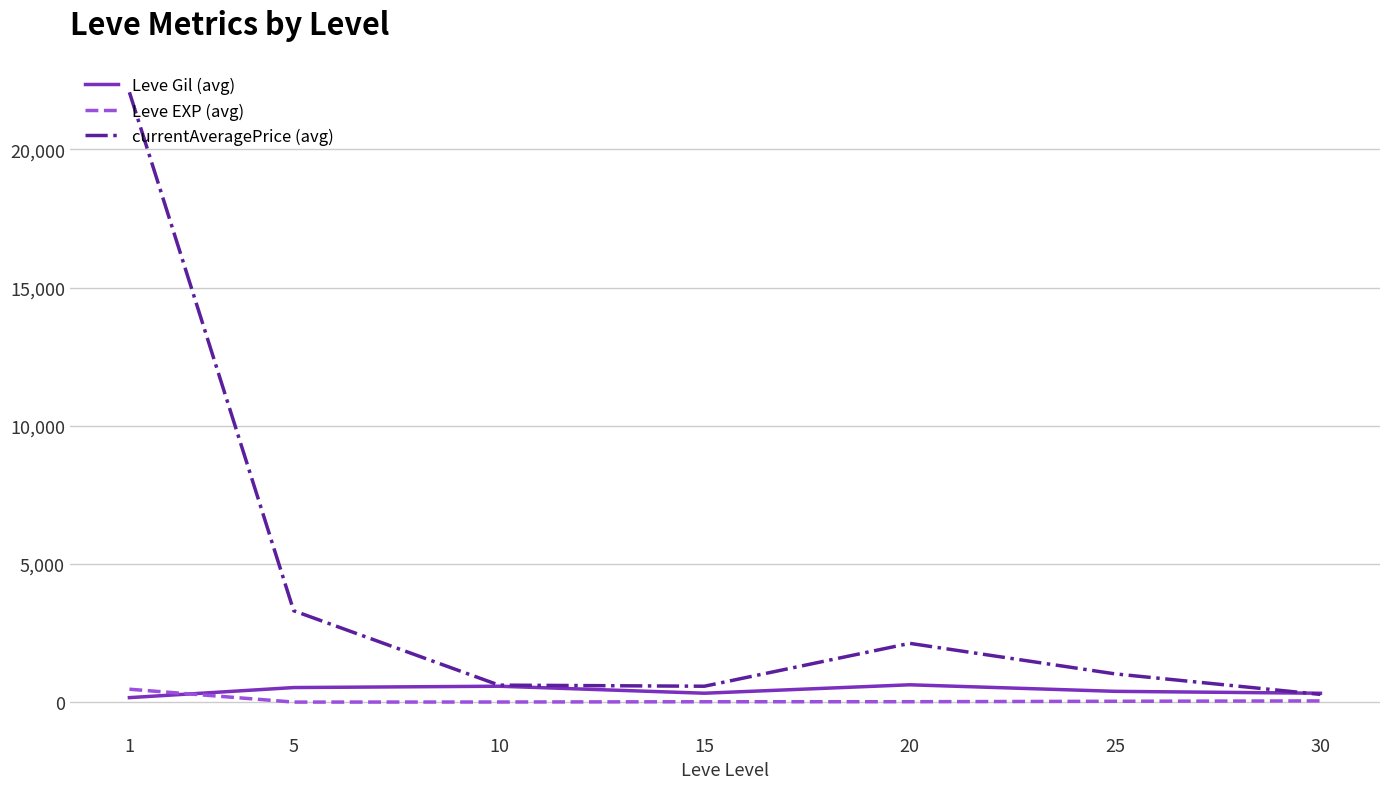

What is the difference between the second highest and second lowest values in the currentAveragePrice (avg) series?

2731.1